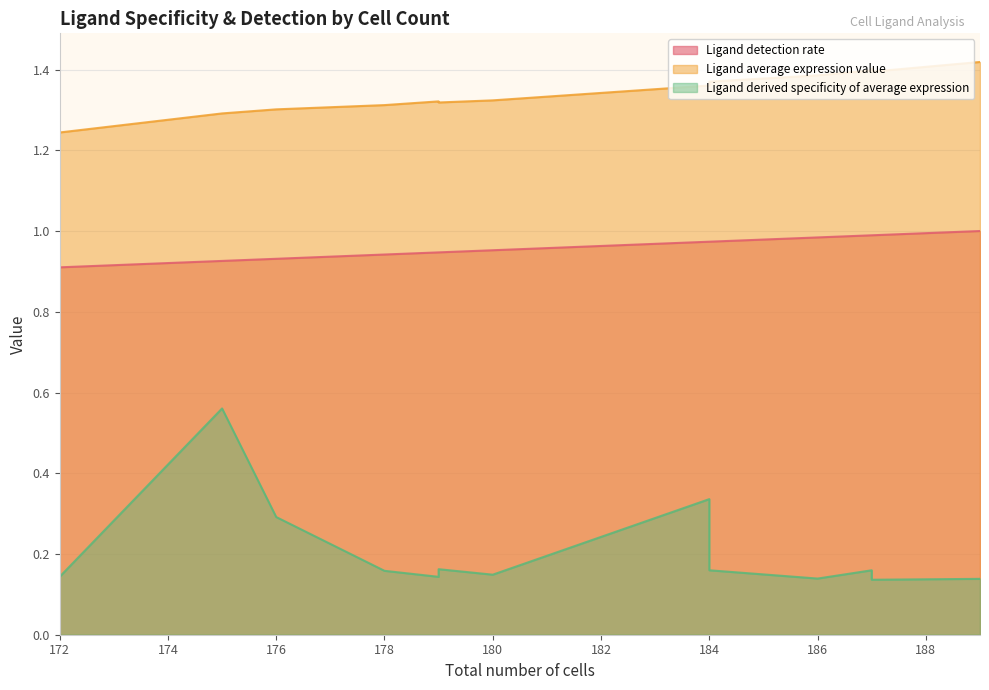

What are all the series names shown in the legend?

Ligand detection rate, Ligand average expression value, Ligand derived specificity of average expression